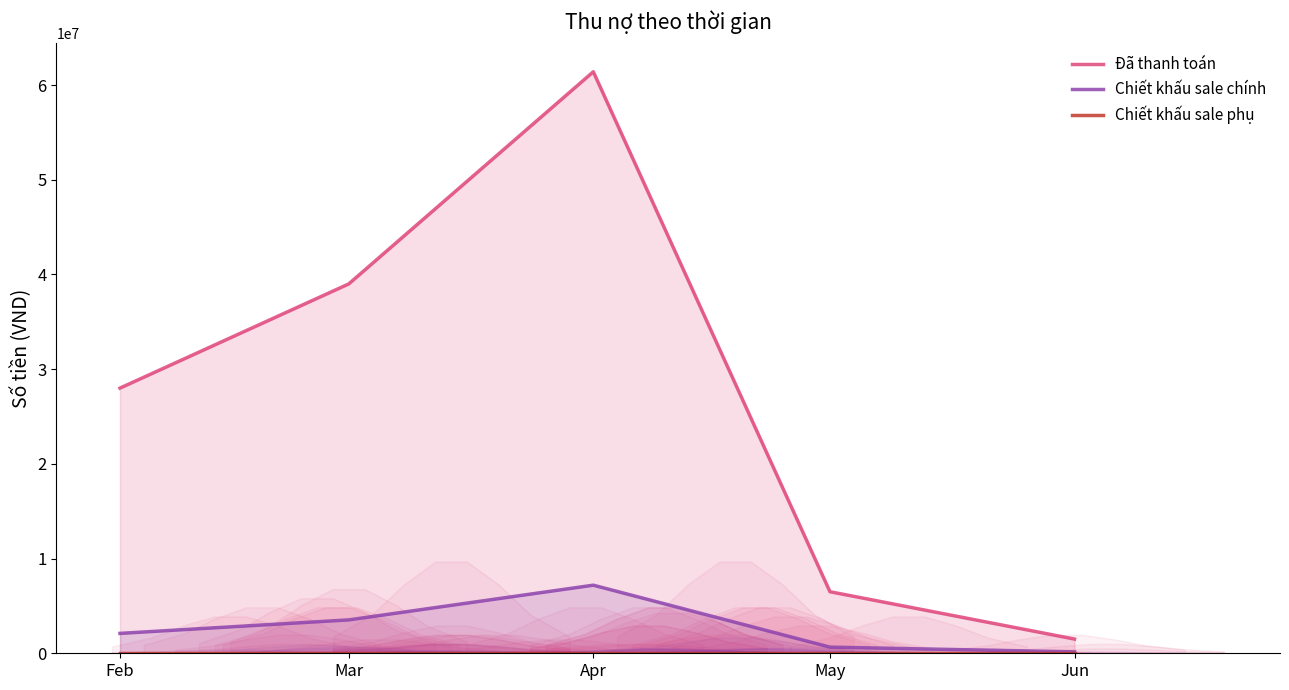

How many lines are shown in the chart?

3